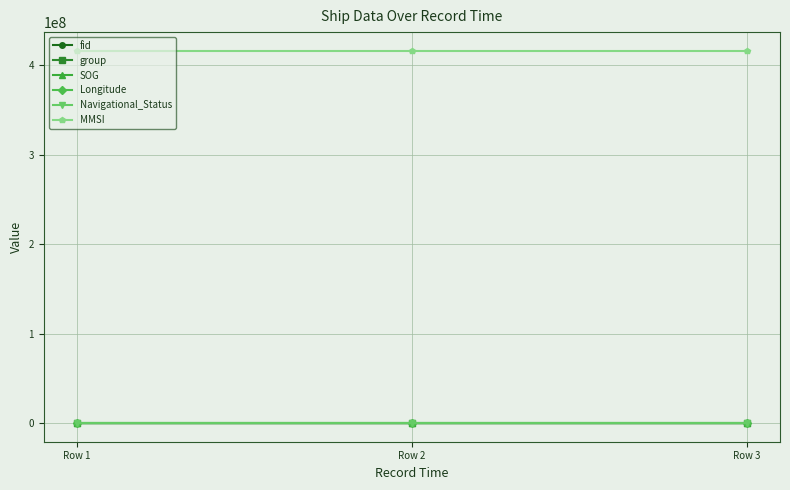

What is the spread (max minus min) of values at Row 1?

415992908.4